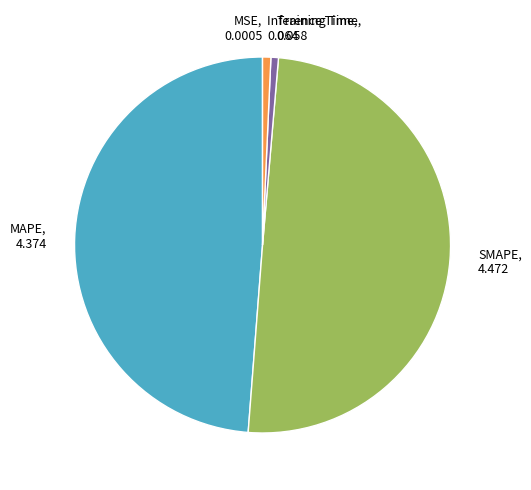

The Training Time slice represents 1% of the pie. True or false?

True